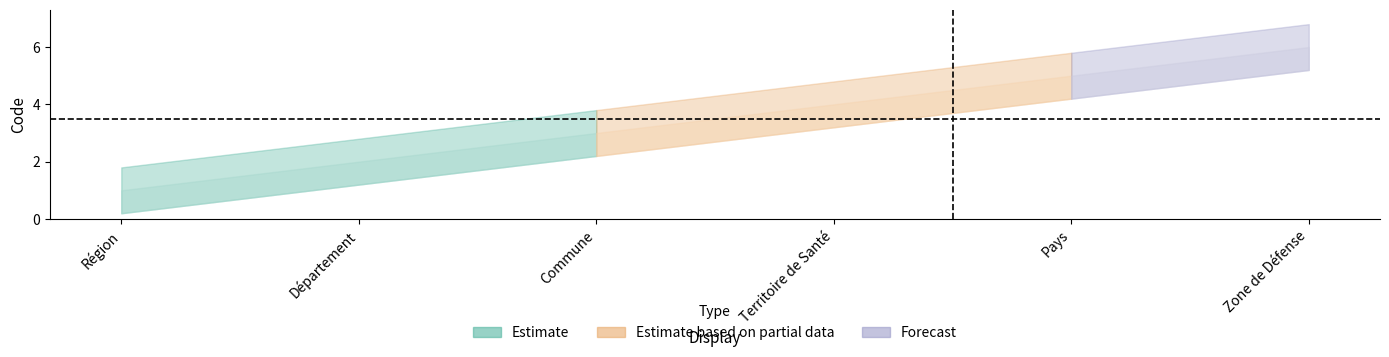

How many categories are shown in the chart?

6